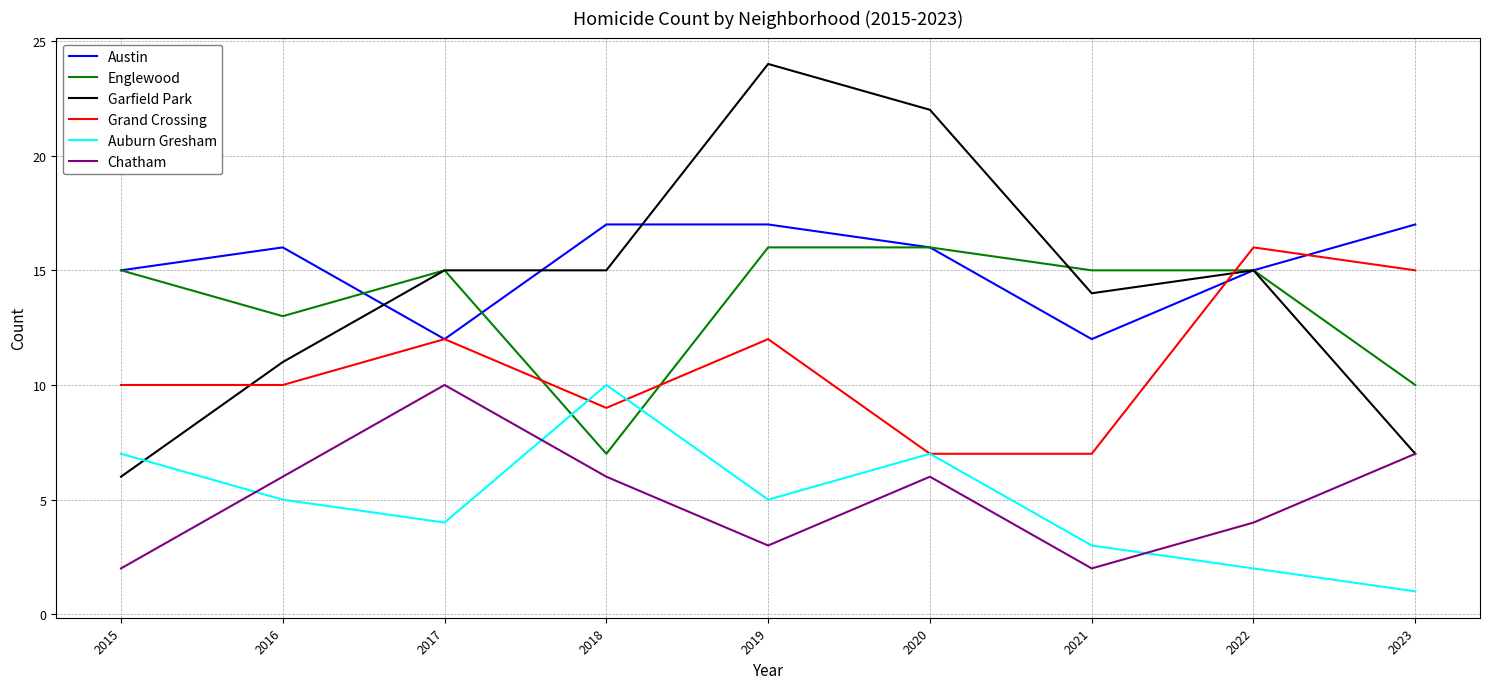

How many Auburn Gresham values are between 3 and 7?

6